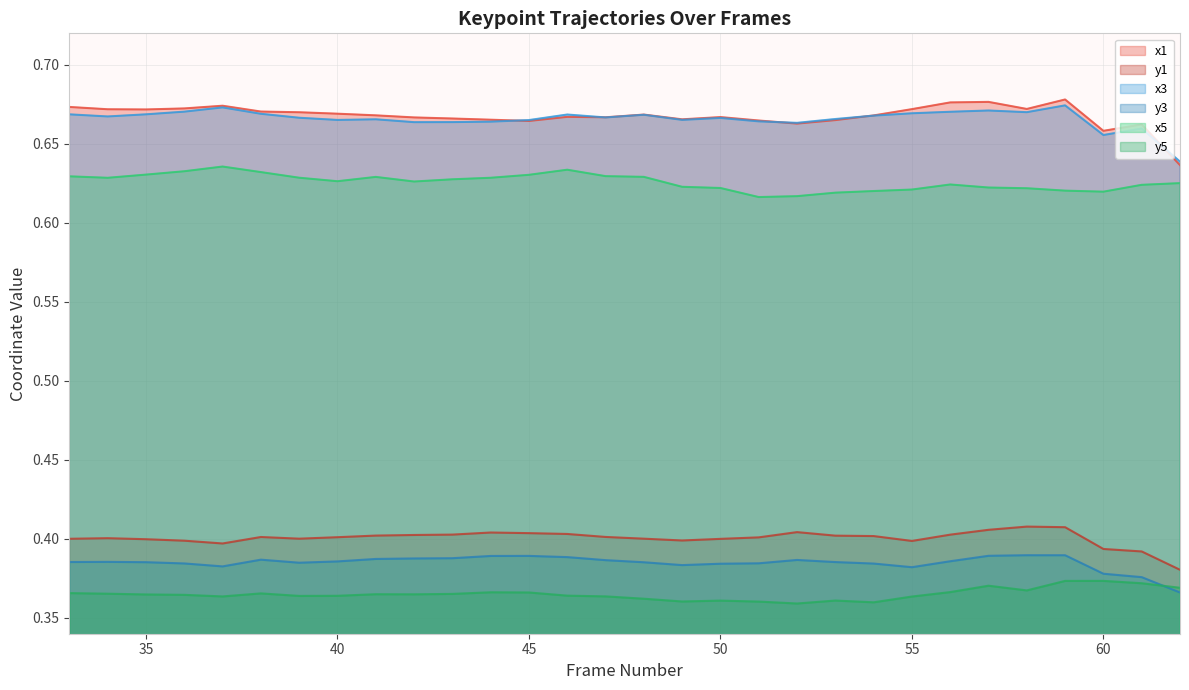

Which has a higher value, 55 or 56?

56